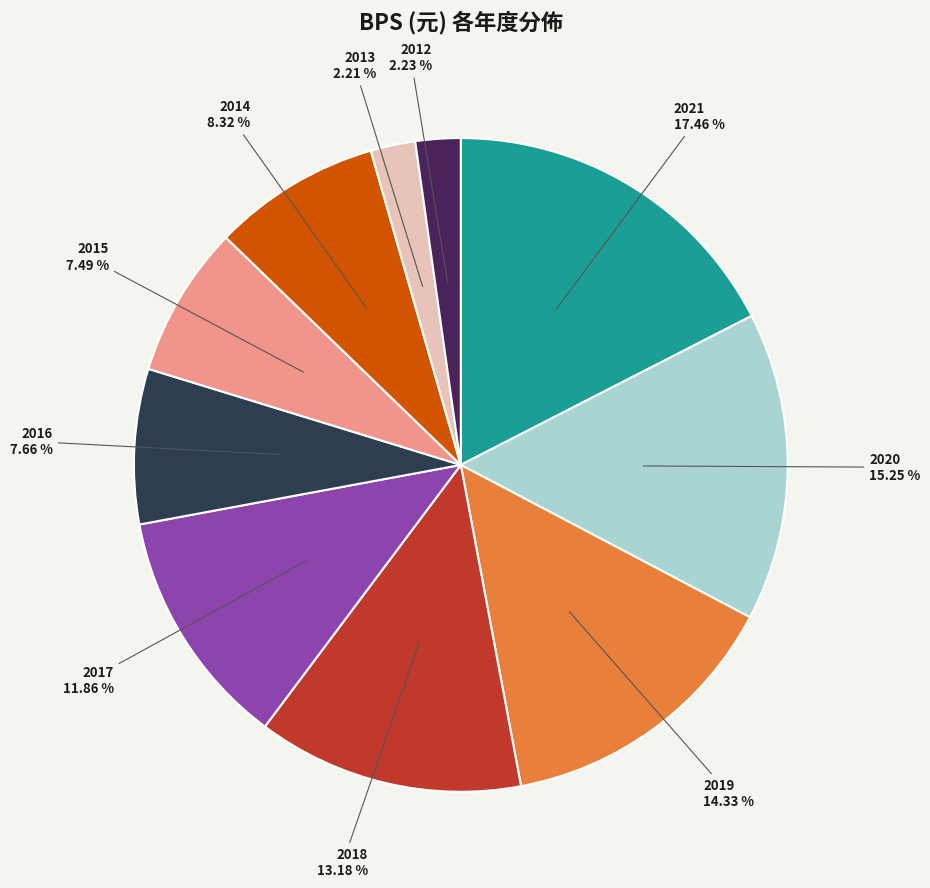

What is the ratio of the value at 2018 to the value at 2020?

0.9